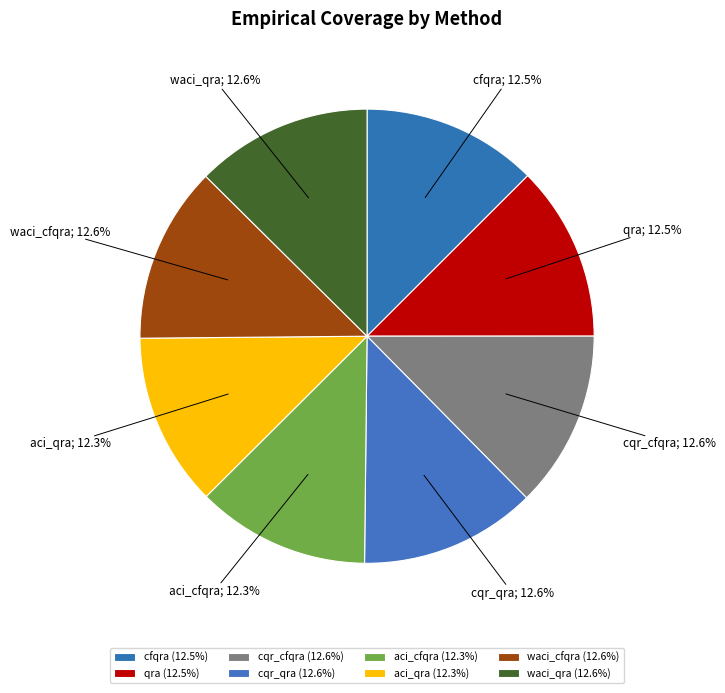

What percentage is the waci_cfqra slice, to the nearest percent?

13%